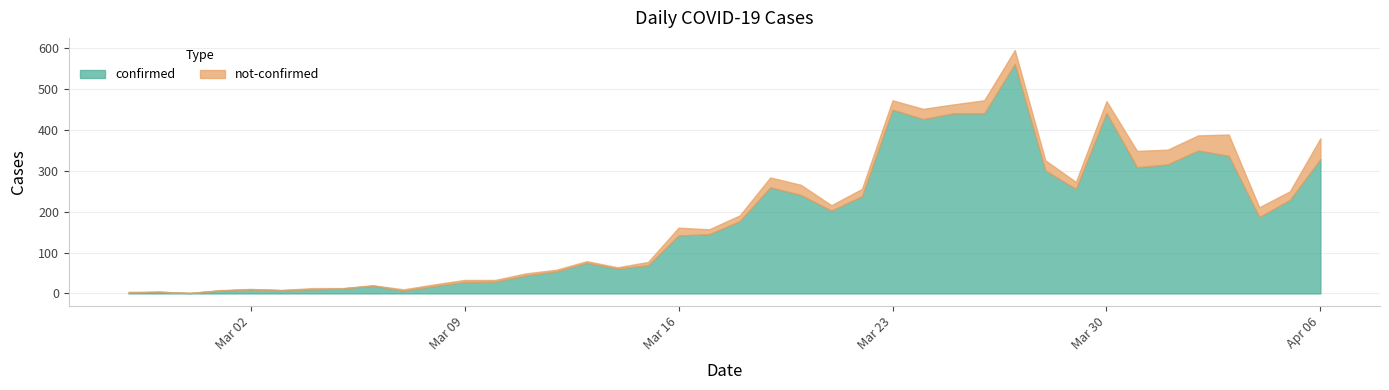

Reading left to right, what are all the values shown in this chart?

2	4	1	7	10	8	10	12	19	7	18	28	29	44	54	75	61	69	142	145	177	260	241	203	238	450	427	441	441	562	301	256	442	309	316	350	337	187	229	329